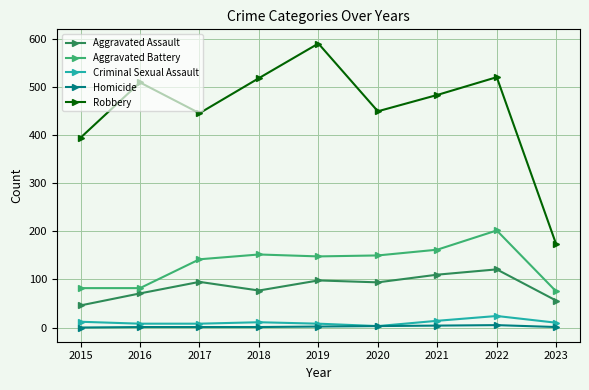

True or false: Homicide and Robbery cross at least once.

False